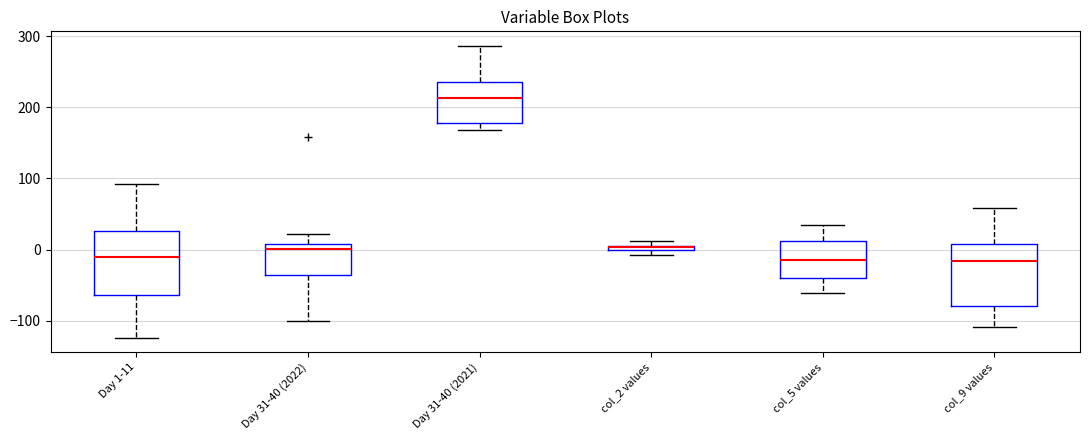

Which box's median line is the highest?

Day 31-40 (2021)